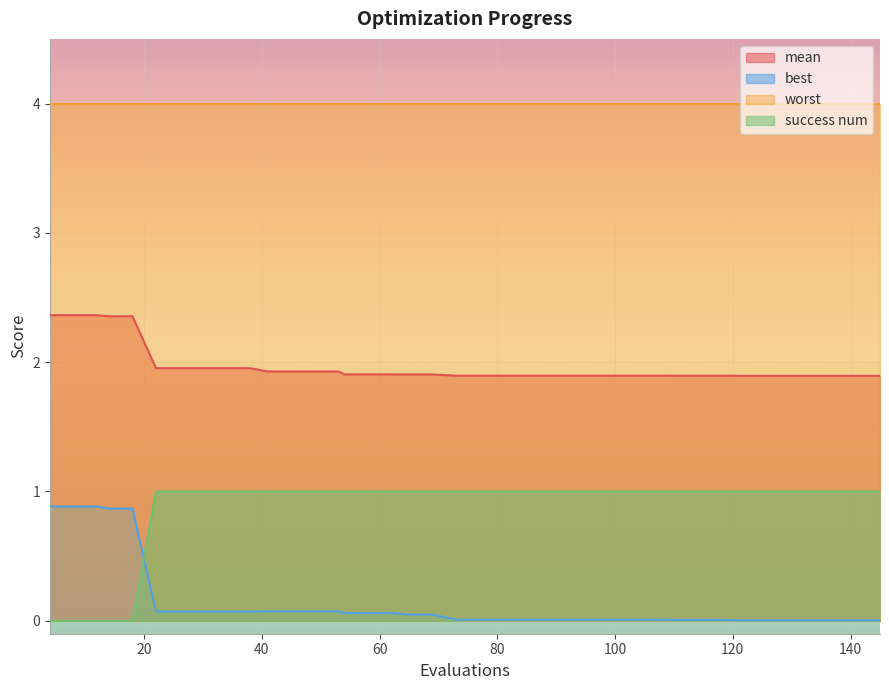

True or false: success num has a value of 1.5 at 85.

False